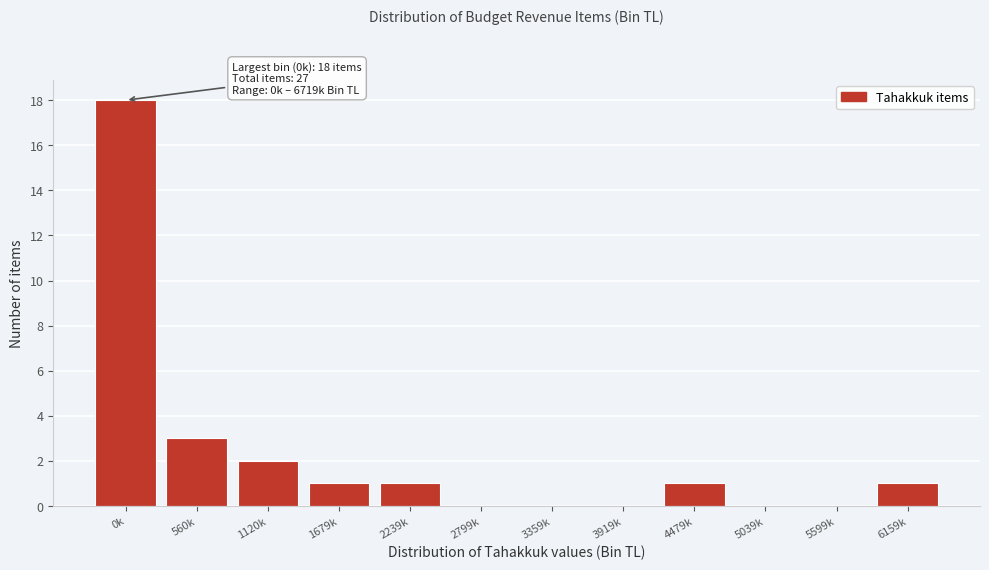

Reading left to right, what are all the values shown in this chart?

0k=18	560k=3	1120k=2	1679k=1	2239k=1	2799k=0	3359k=0	3919k=0	4479k=1	5039k=0	5599k=0	6159k=1